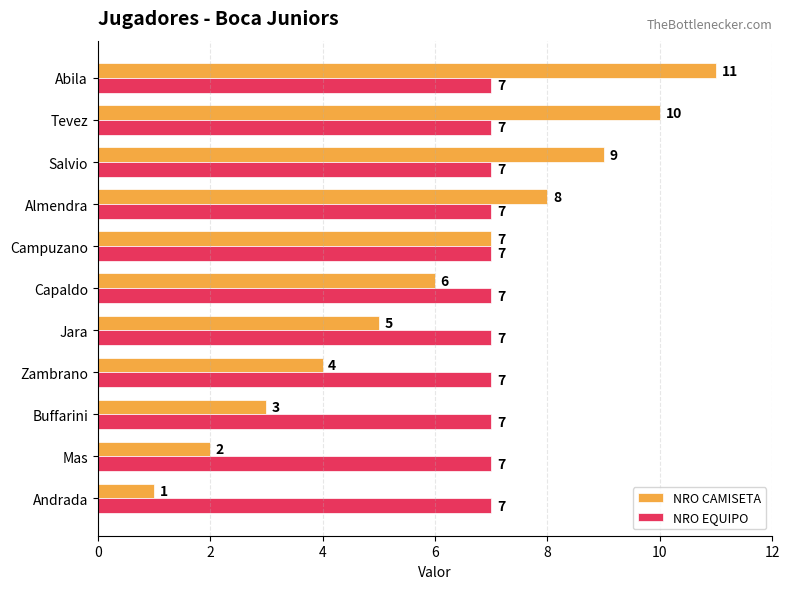

Which series has the widest spread of values?

NRO CAMISETA